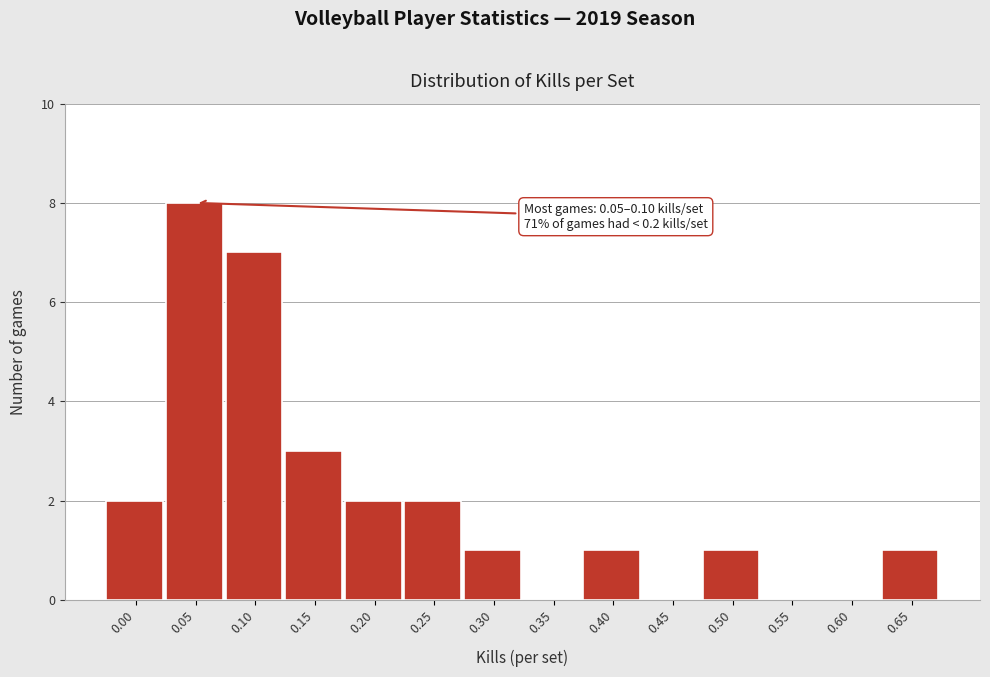

Reading left to right, list all the values displayed in this chart.

0.00=2	0.05=8	0.10=7	0.15=3	0.20=2	0.25=2	0.30=1	0.35=0	0.40=1	0.45=0	0.50=1	0.55=0	0.60=0	0.65=1